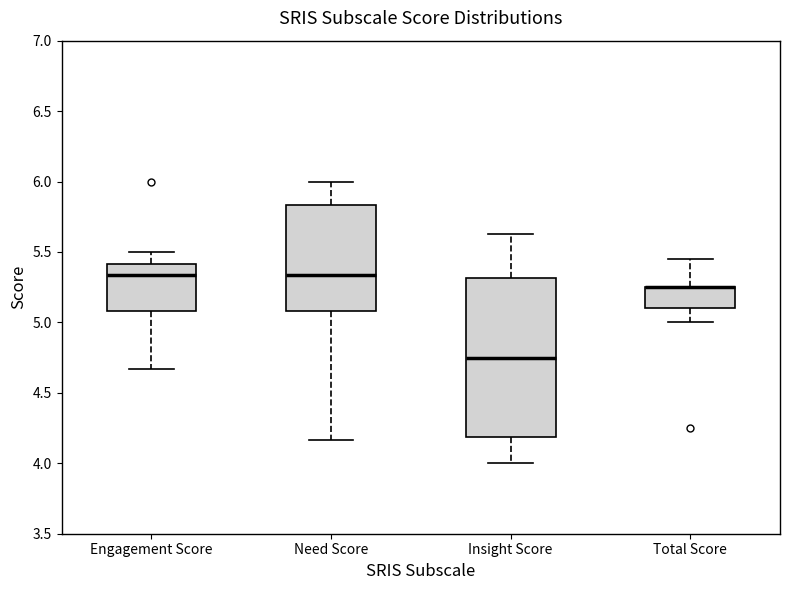

Reading left to right, transcribe this box plot: for each box, give where its median line is, the range the box spans, and where its two whiskers end, as read against the y-axis. The values are not printed on the chart, so give them approximately, as read against the axis.

Engagement Score: median 5.35, box 5.10 to 5.40, whiskers 4.65 to 5.50
Need Score: median 5.35, box 5.10 to 5.85, whiskers 4.15 to 6.00
Insight Score: median 4.75, box 4.20 to 5.30, whiskers 4.00 to 5.65
Total Score: median 5.25 (drawn on the box's upper edge), box 5.10 to 5.25, whiskers 5.00 to 5.45